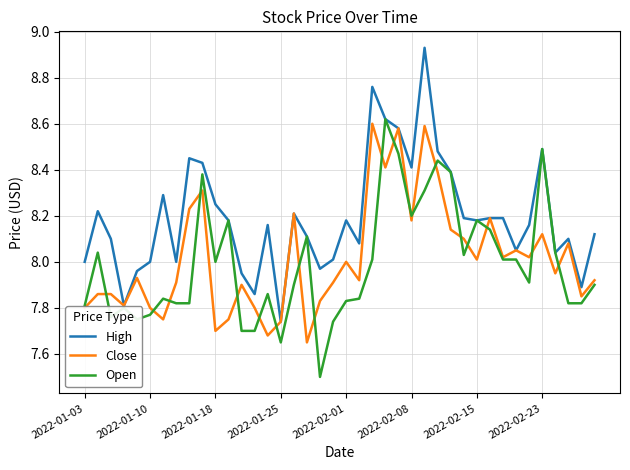

Which series has the largest total across all categories?

High